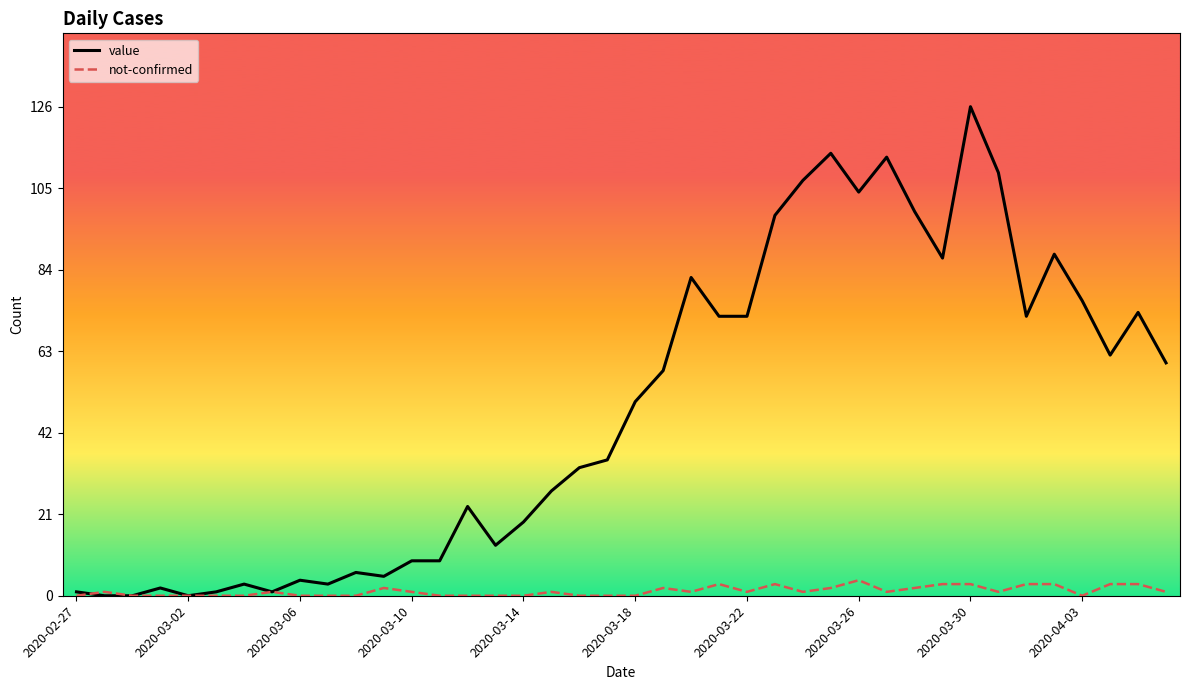

Rank the series by their maximum value, from highest to lowest.

value, not-confirmed